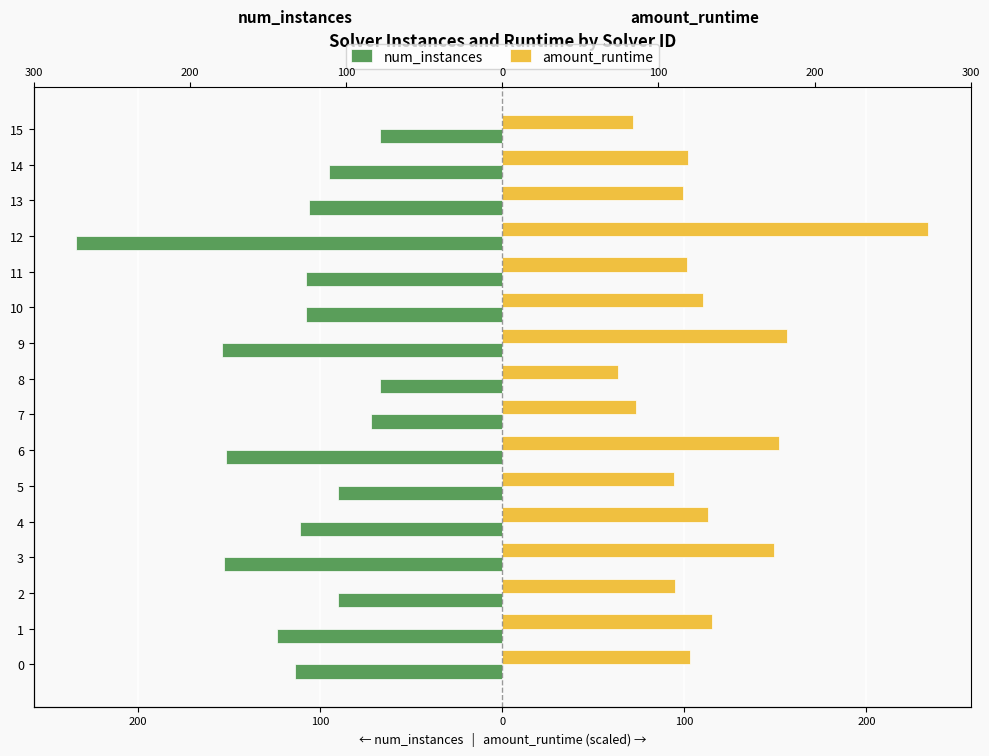

What is the average value of the num_instances series?

-115.3